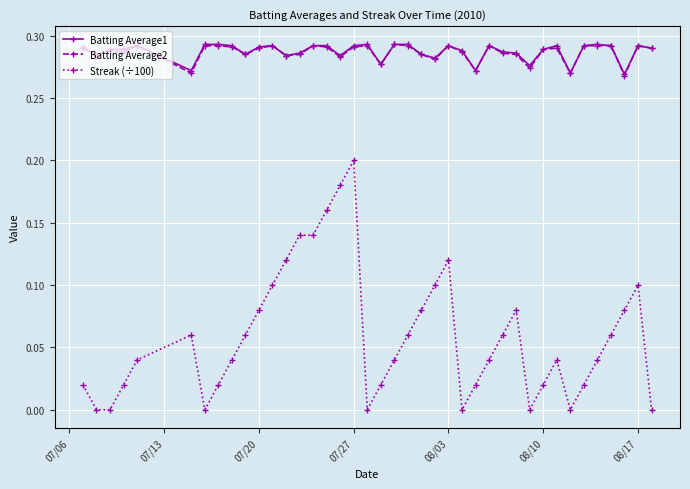

What are all the series names shown in the legend?

Batting Average1, Batting Average2, Streak (÷100)